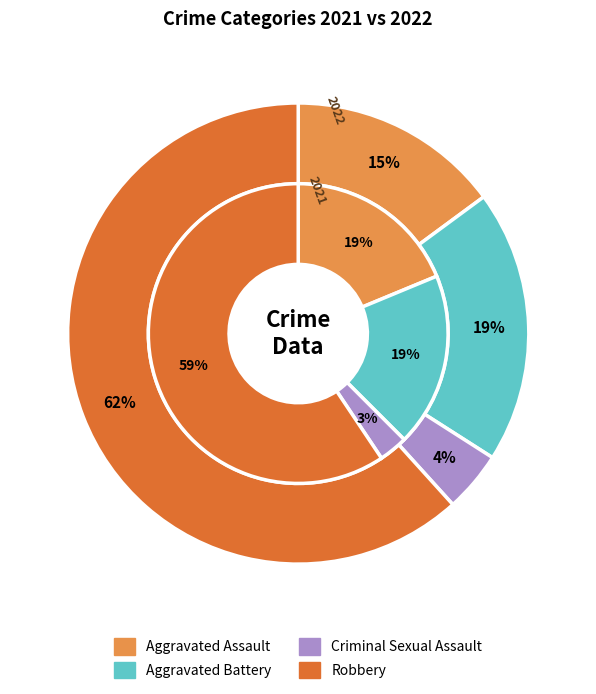

Is there a majority slice in this chart?

Yes